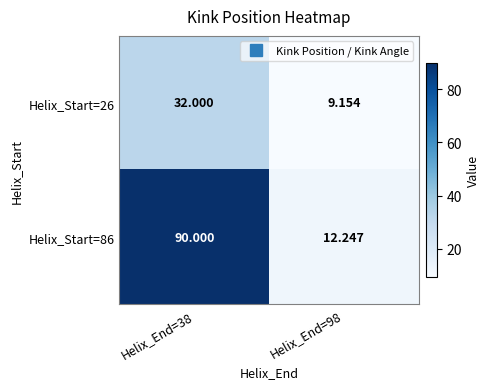

What is the total value across all series at Helix_End=38?

122.0